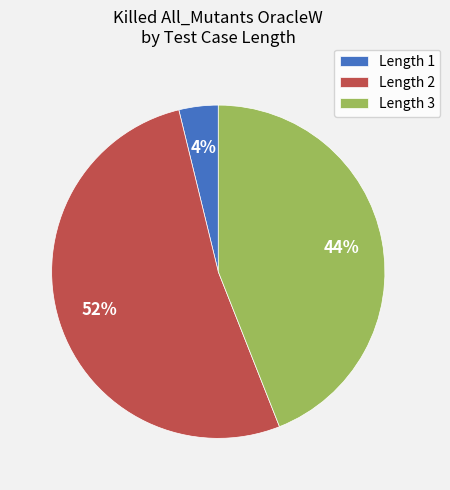

To the nearest percent, what is the average slice percentage?

33%